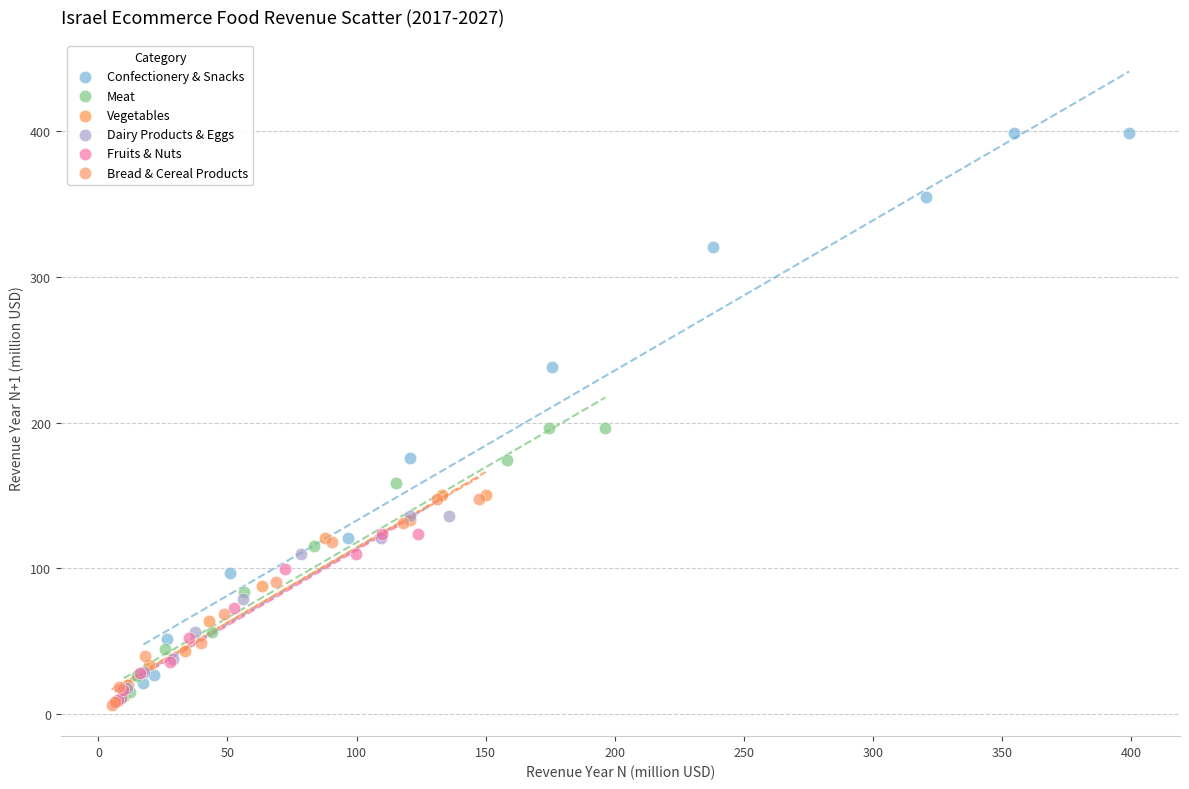

Which series reaches the maximum Y coordinate?

Confectionery & Snacks